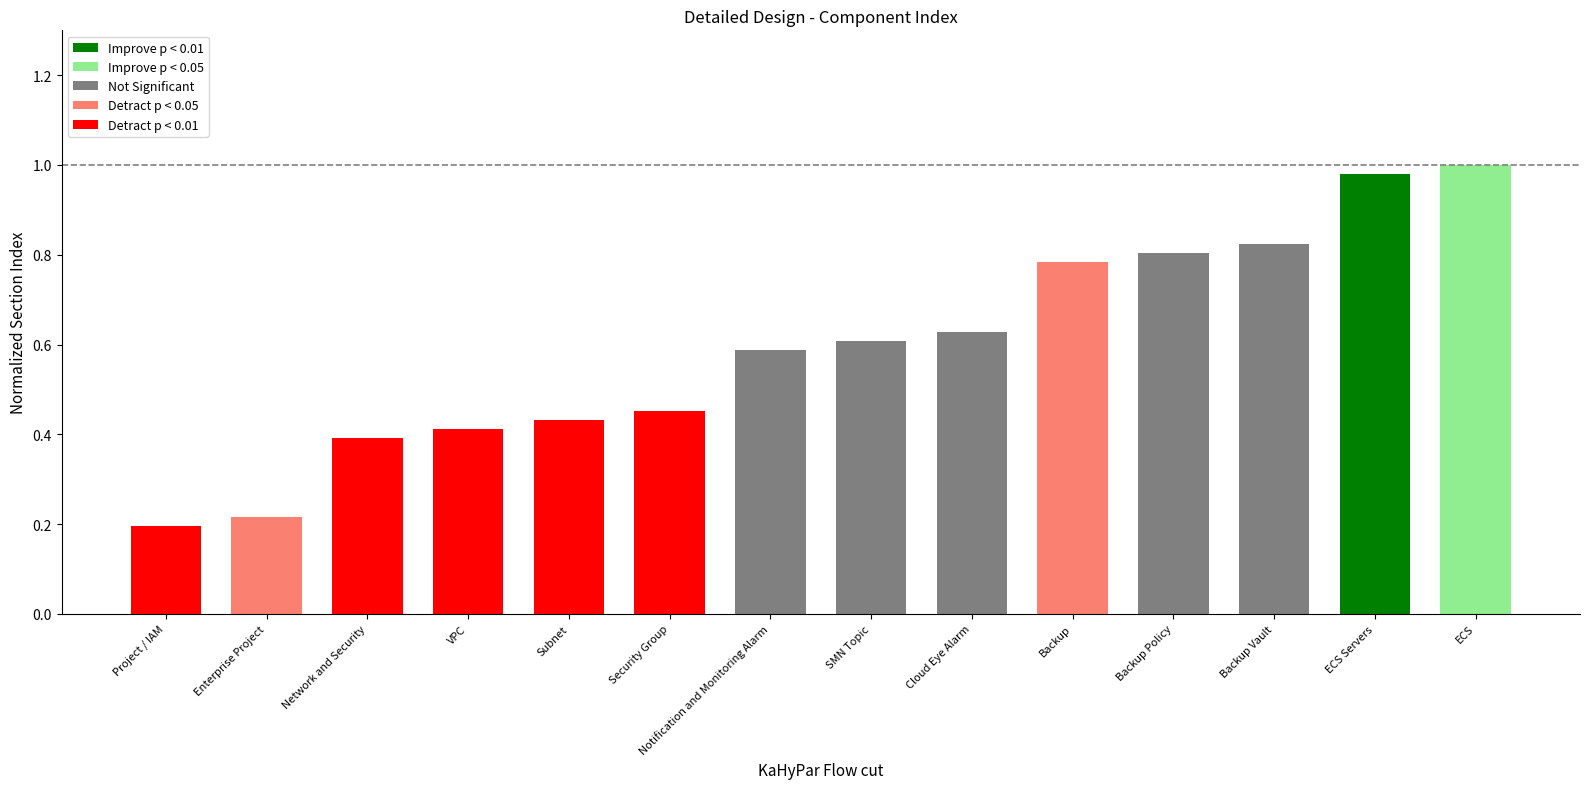

What is the change in value from Subnet to ECS?

+0.6